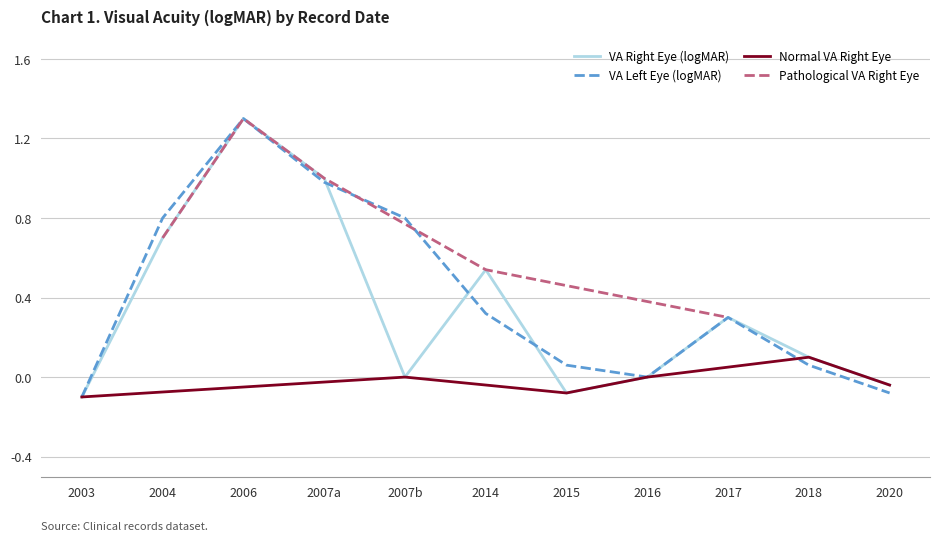

True or false: VA Right Eye (logMAR) and VA Left Eye (logMAR) cross at least once.

True